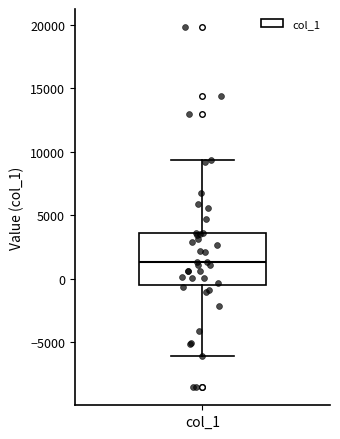

Transcribe this box plot: give where the median line is, the range the box spans, and where the two whiskers end, as read against the y-axis. The values are not printed on the chart, so give them approximately, as read against the axis.

median 1500, box -500 to 3500, whiskers -6000 to 9500